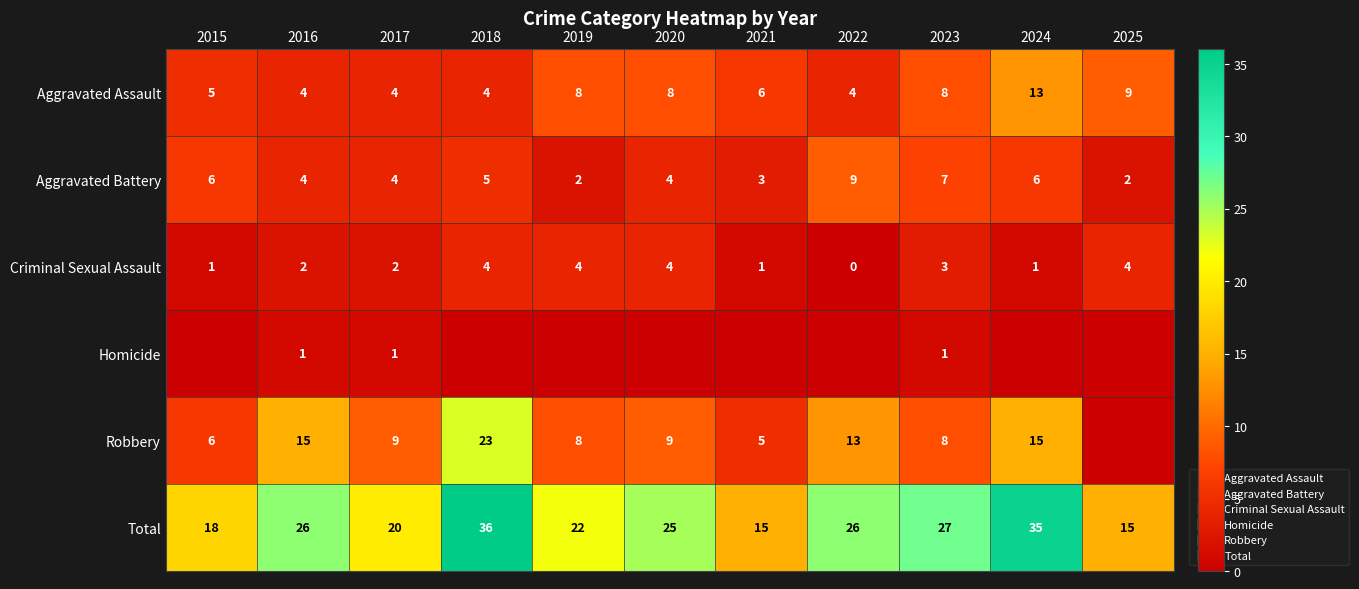

How many values in the Aggravated Assault series exceed 6?

5